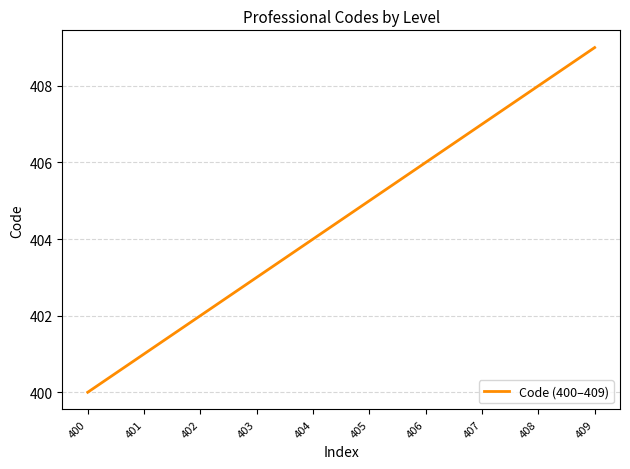

How many categories are shown in the chart?

10